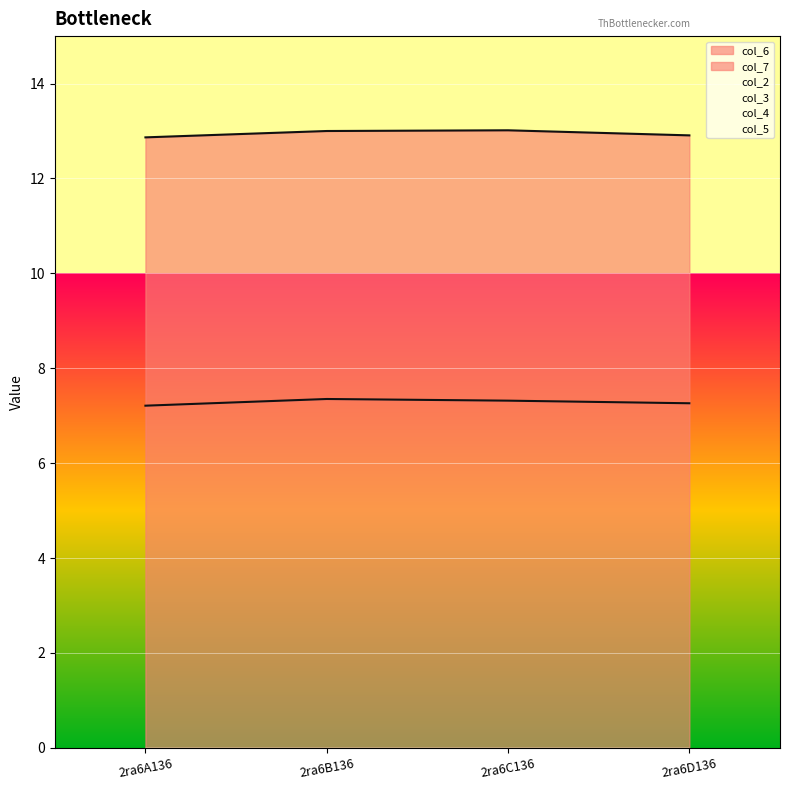

True or false: col_3 and col_5 intersect in this chart.

False